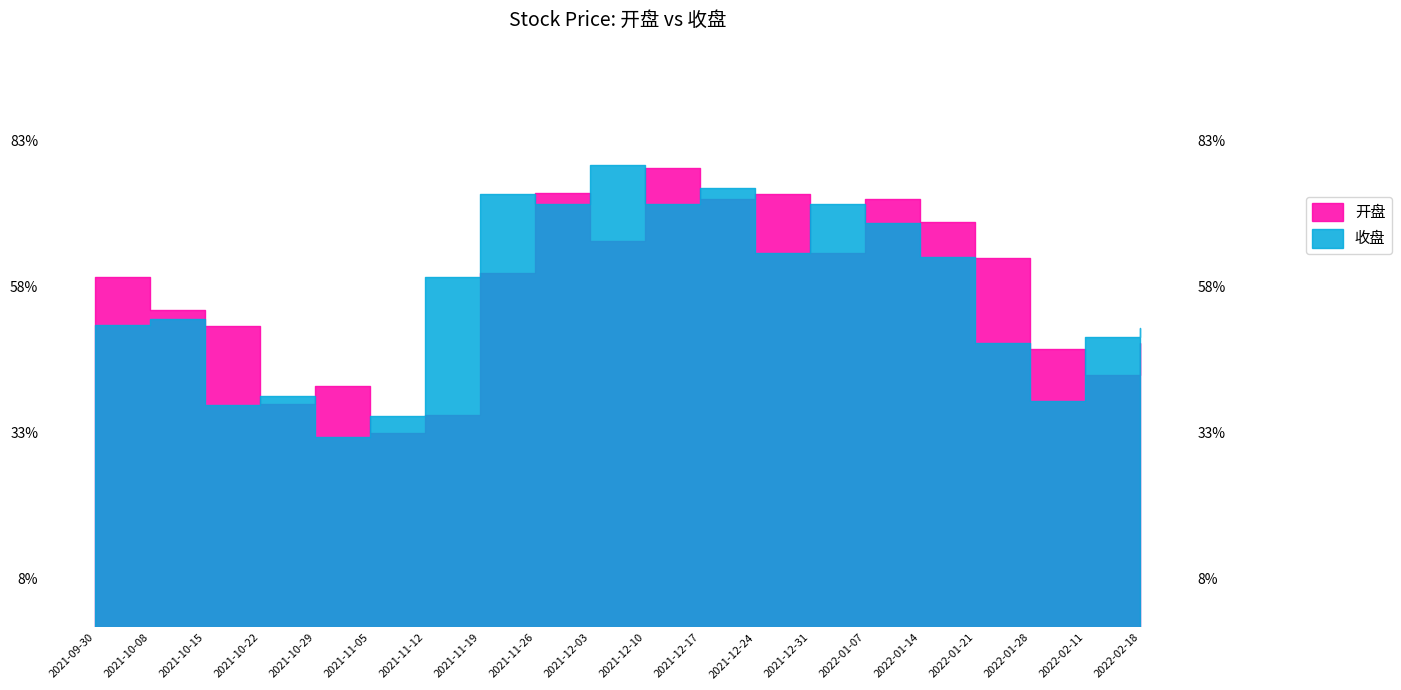

Between 2021-09-30 and 2021-11-05, which is larger?

2021-09-30